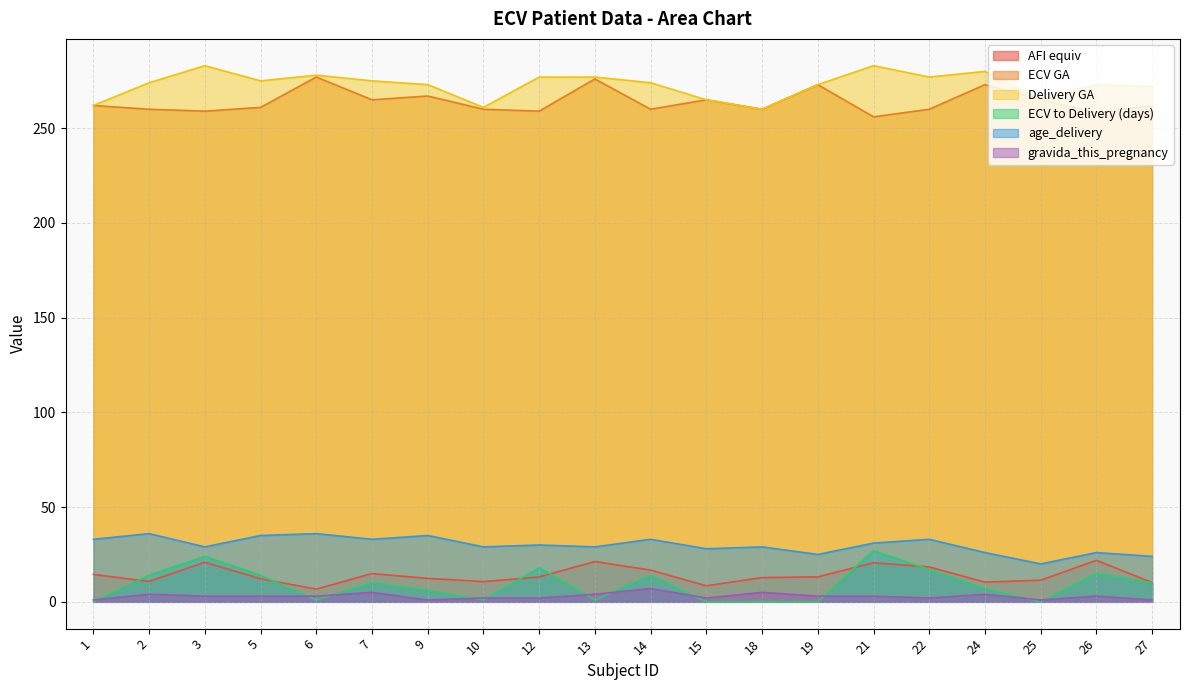

True or false: ECV to Delivery (days) and ECV GA intersect in this chart.

False